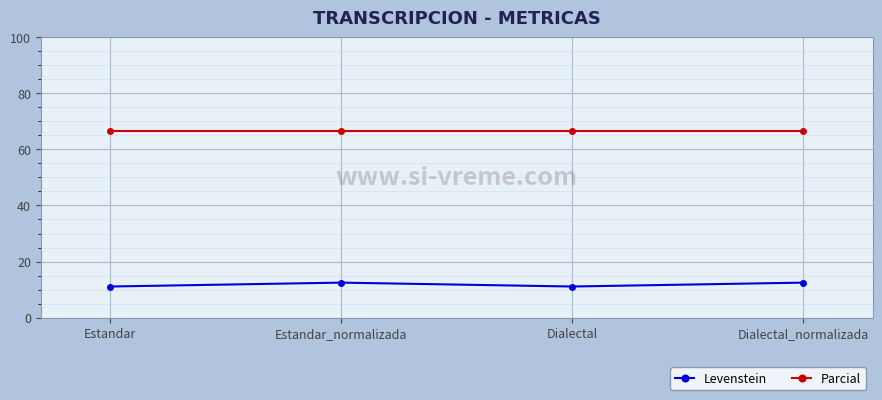

Reading right to left, transcribe all the data shown in this chart.

Levenstein: Dialectal_normalizada=12.5	Dialectal=11.1	Estandar_normalizada=12.5	Estandar=11.1
Parcial: Dialectal_normalizada=66.7	Dialectal=66.7	Estandar_normalizada=66.7	Estandar=66.7